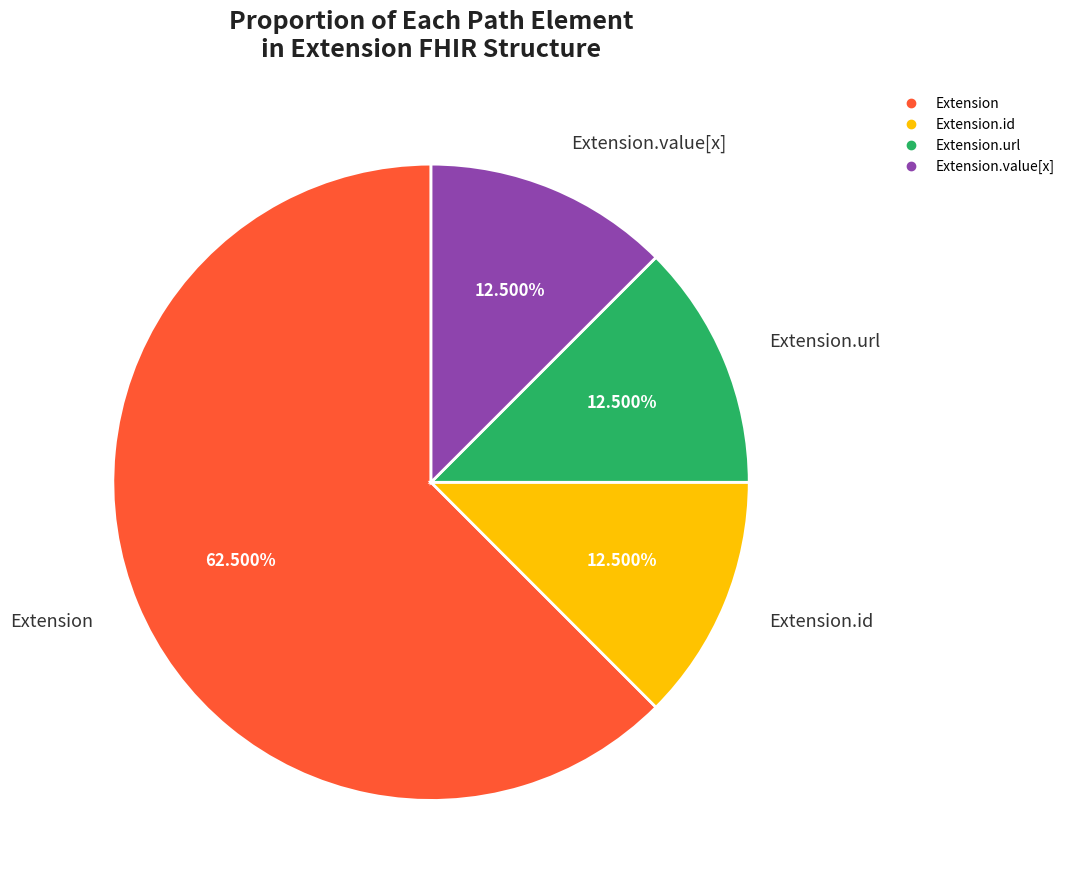

Is there any slice that represents more than half of the pie?

Yes